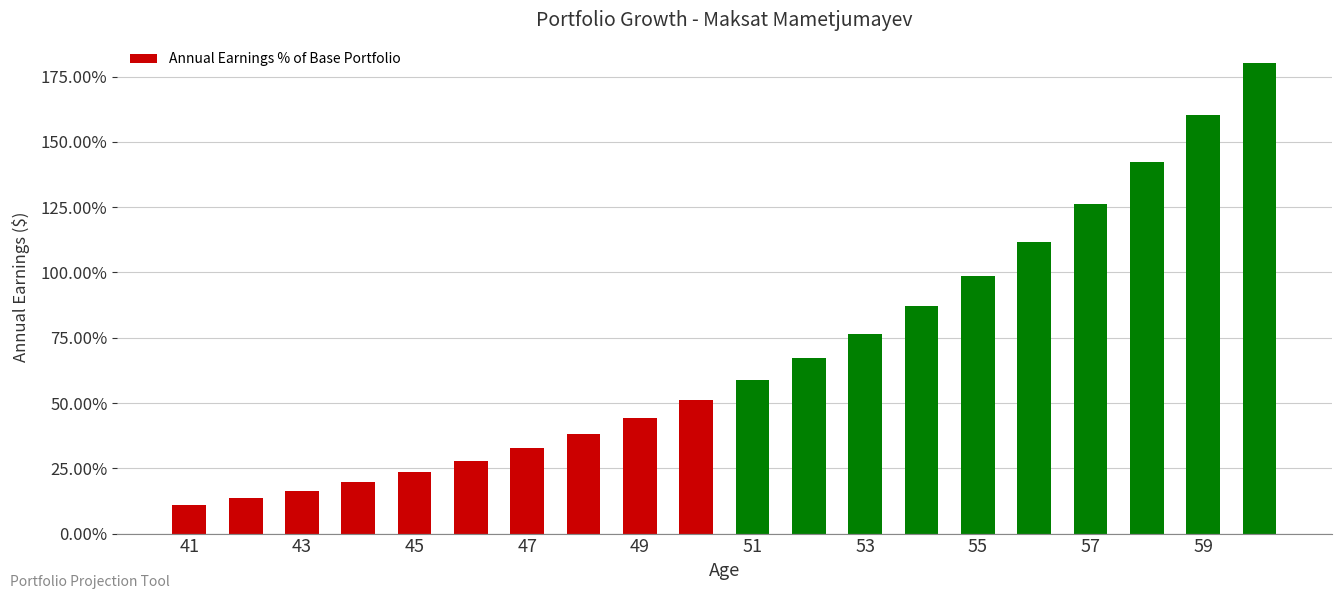

What is the average value?

69.4